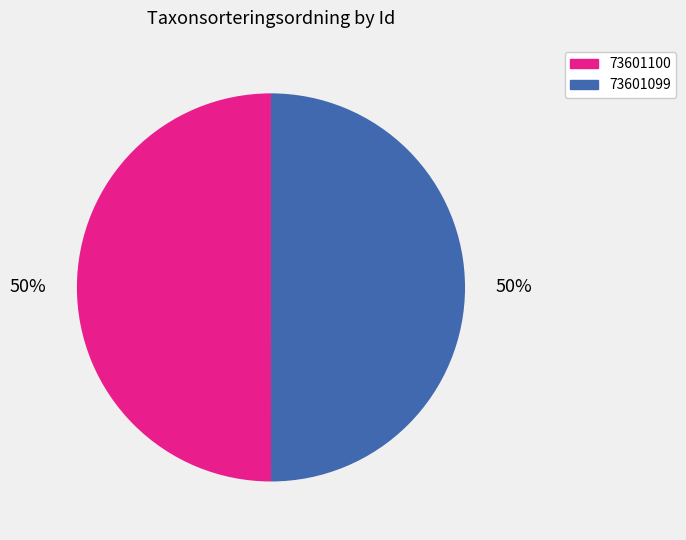

Is the sum of 73601099 and 73601100 greater than half?

Yes